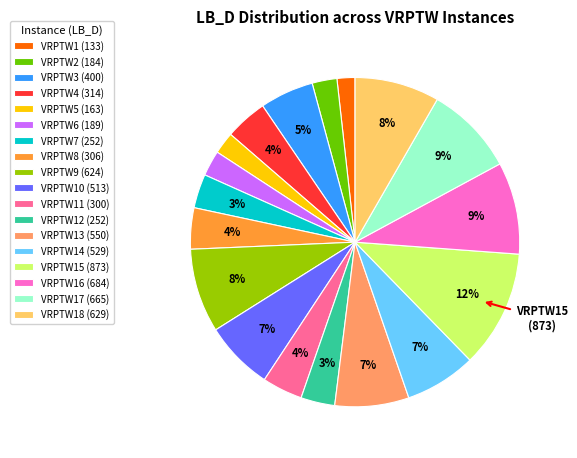

Combined, do VRPTW7 (252) and VRPTW15 (873) account for over 50%?

No